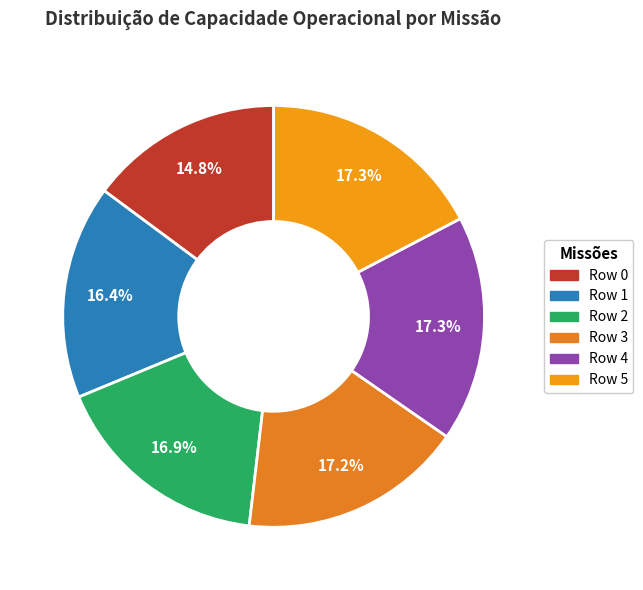

Is it true that Row 5 is 17% of the pie?

True